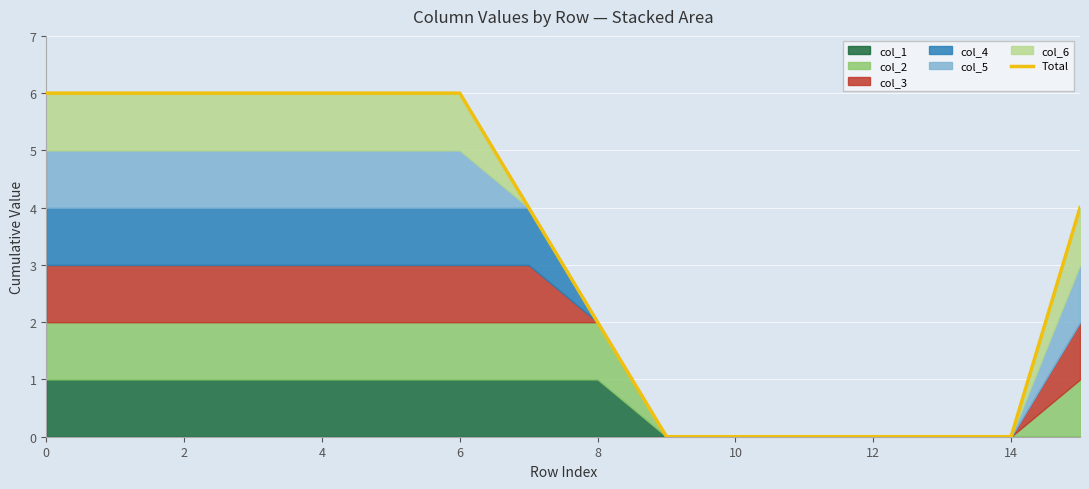

How many positive values are there?

10